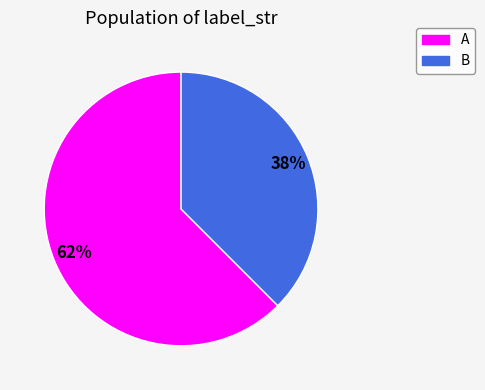

Approximately how many times larger is the value at B compared to A?

0.6